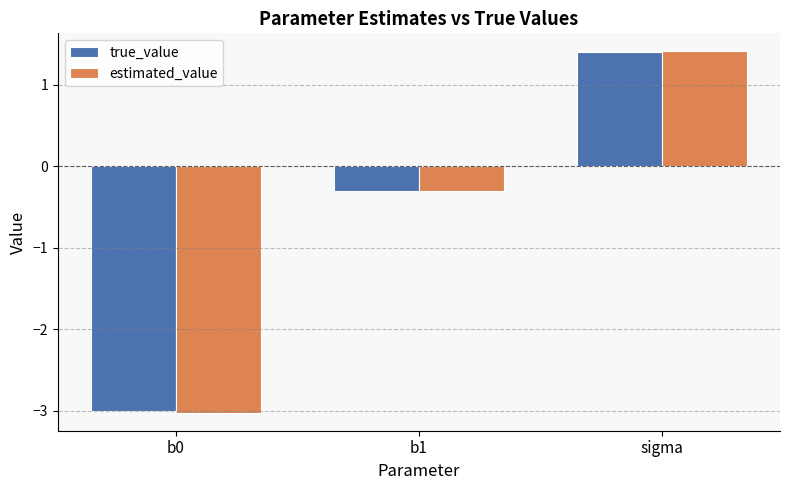

List the labels in order of true_value value, largest first.

sigma, b1, b0